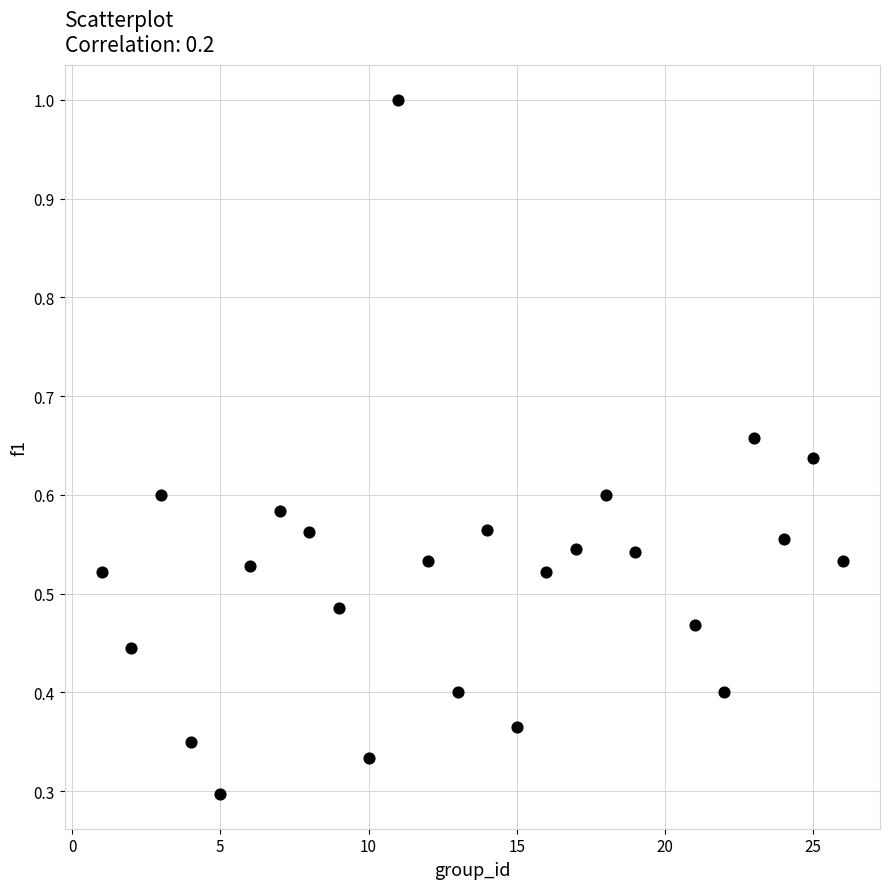

What is the range of X values (max minus min)?

25.0